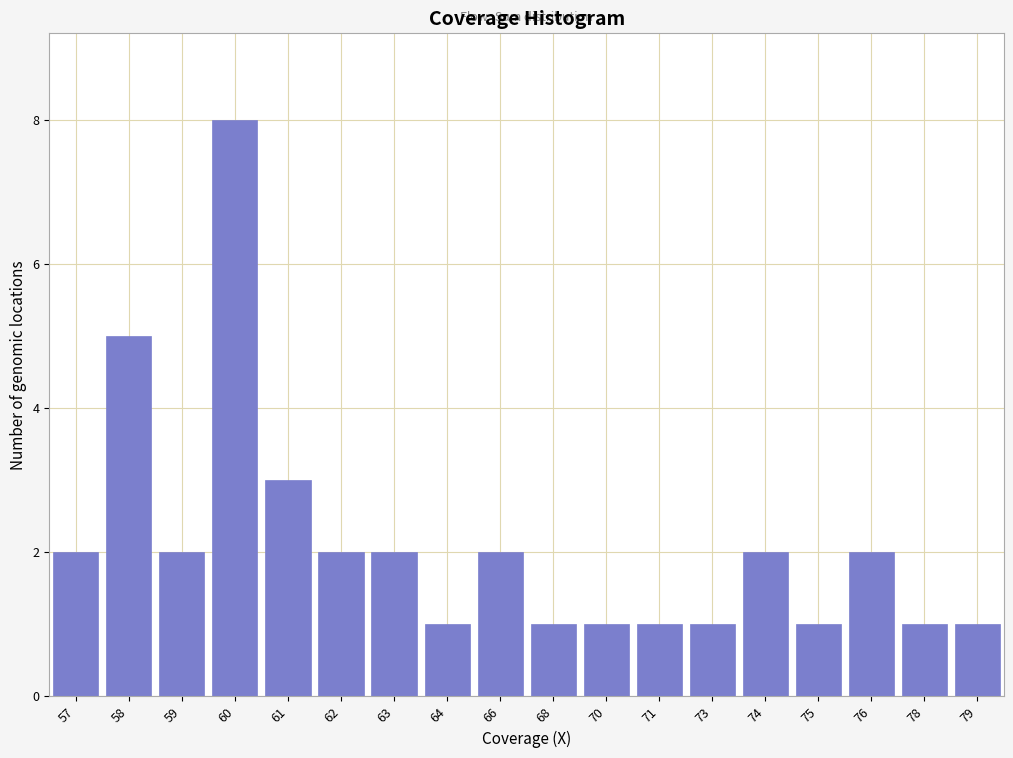

Reading left to right, list all the values displayed in this chart.

2	5	2	8	3	2	2	1	2	1	1	1	1	2	1	2	1	1